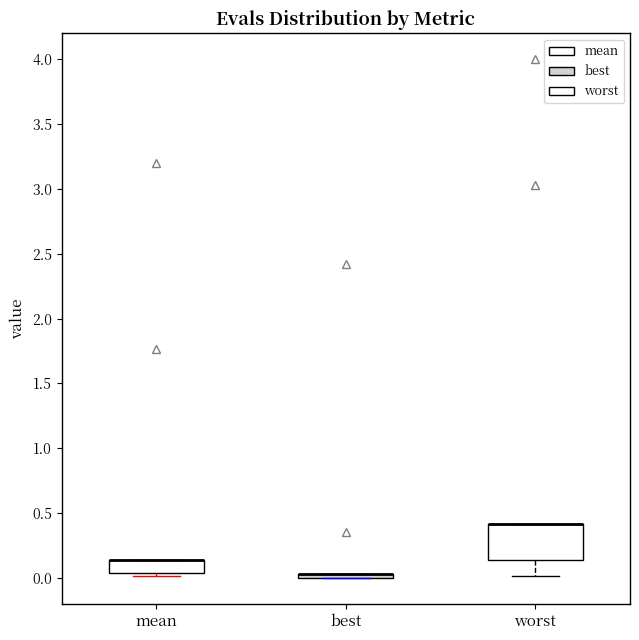

Comparing the boxes themselves (not the whiskers), which one is the tallest?

worst